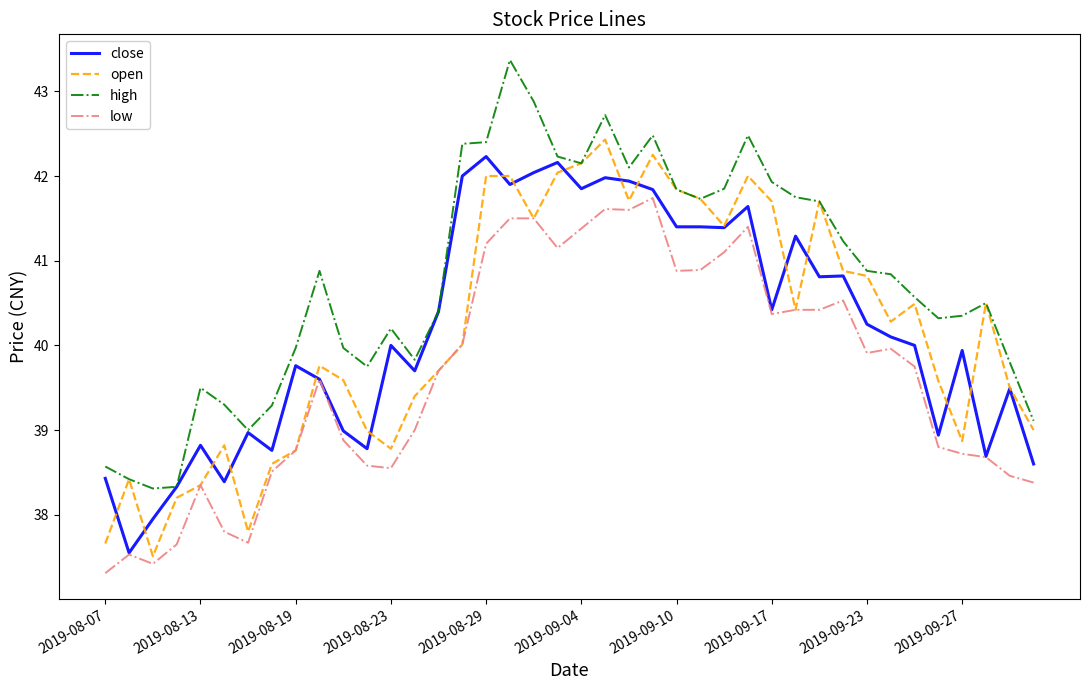

True or false: high and low cross at least once.

False